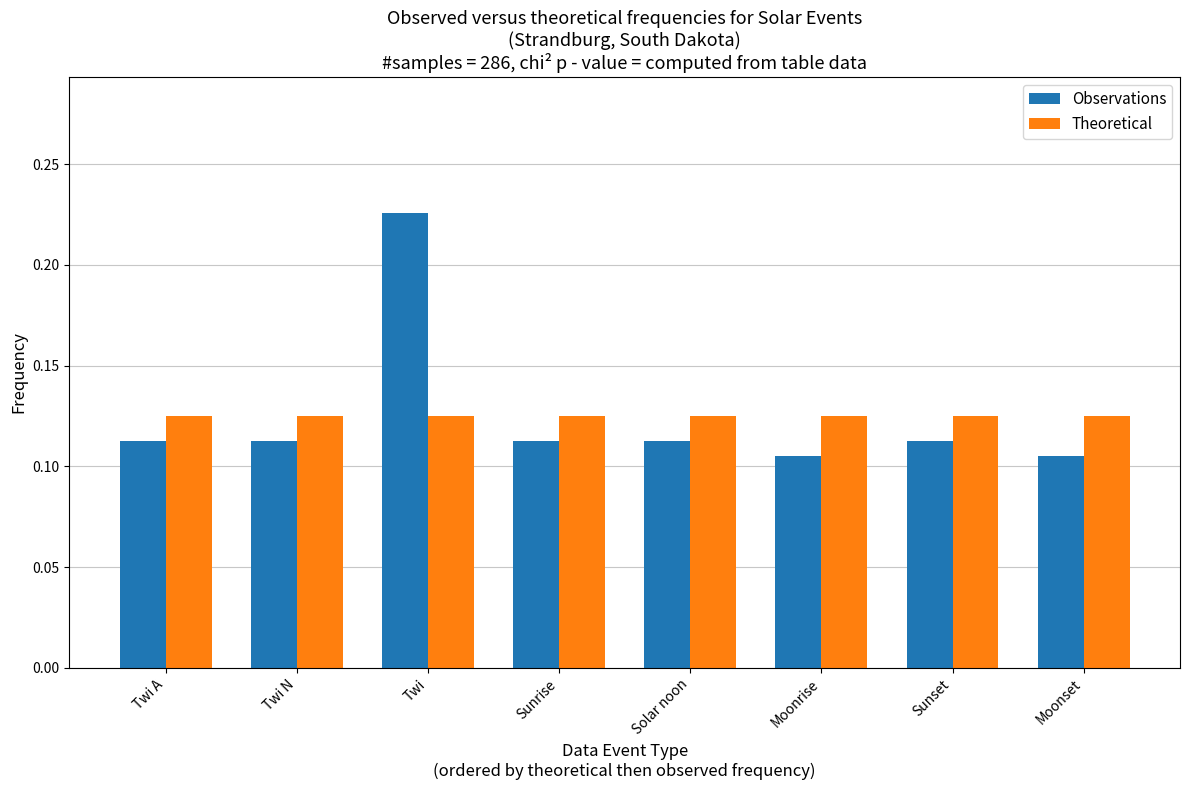

What is the label of the 1st bar from the left?

Twi A